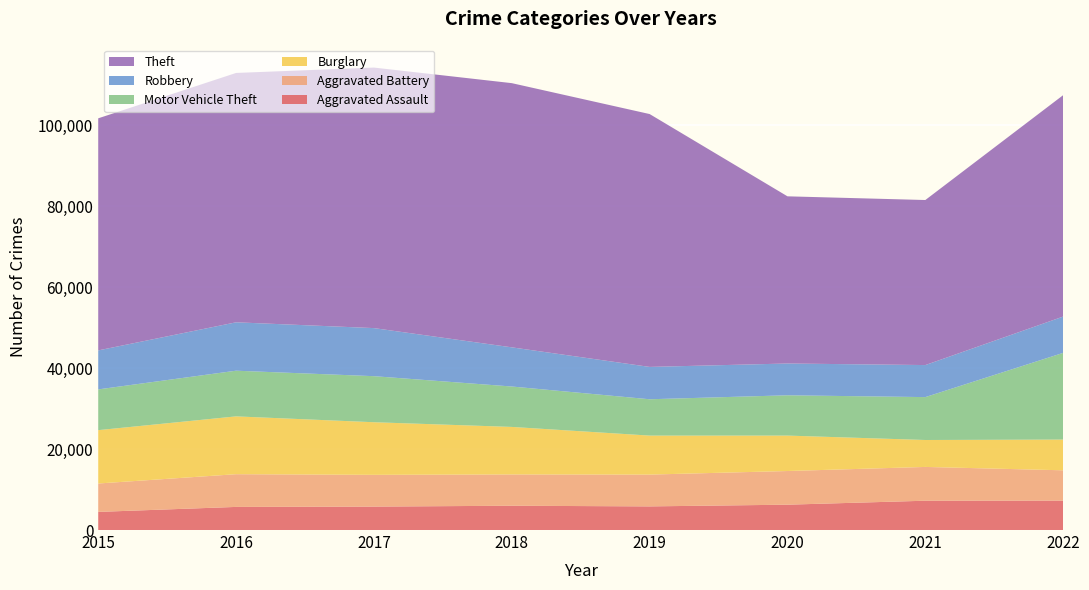

Reading left to right, list all the values displayed in this chart.

Aggravated Assault: 4480	5712	5793	6001	5841	6263	7243	7272
Aggravated Battery: 7018	8085	7845	7734	7857	8319	8348	7487
Burglary: 13184	14289	13001	11746	9639	8757	6658	7594
Motor Vehicle Theft: 10068	11286	11380	9984	8977	9956	10598	21428
Robbery: 9638	11960	11880	9680	7994	7855	7918	8971
Theft: 57350	61619	64381	65286	62486	41313	40784	54716